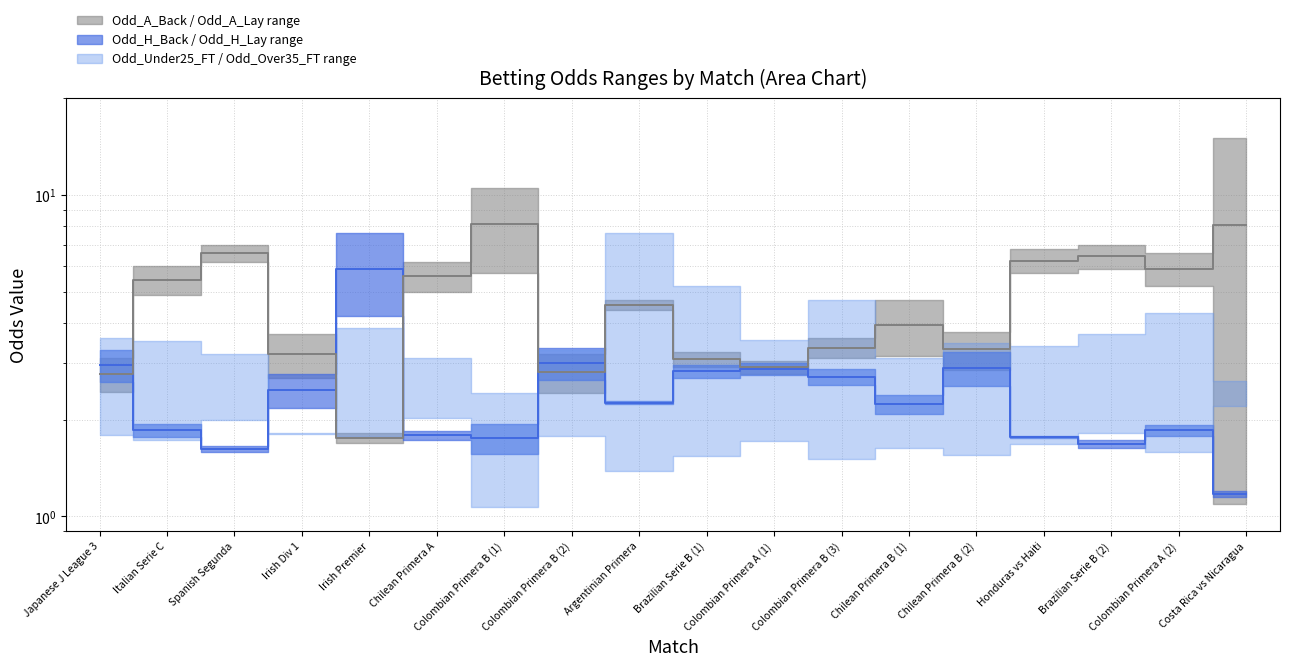

What is the label of the 5th point from the right?

Chilean Primera B (2)